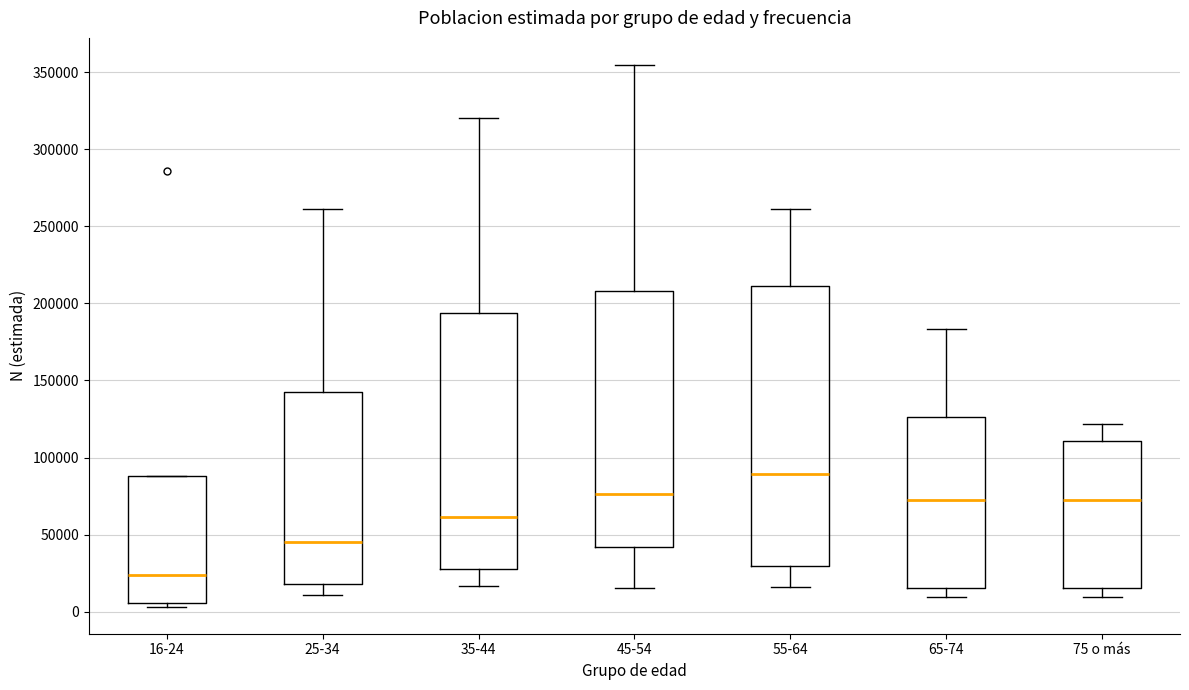

Which box has the lowest median line?

16-24